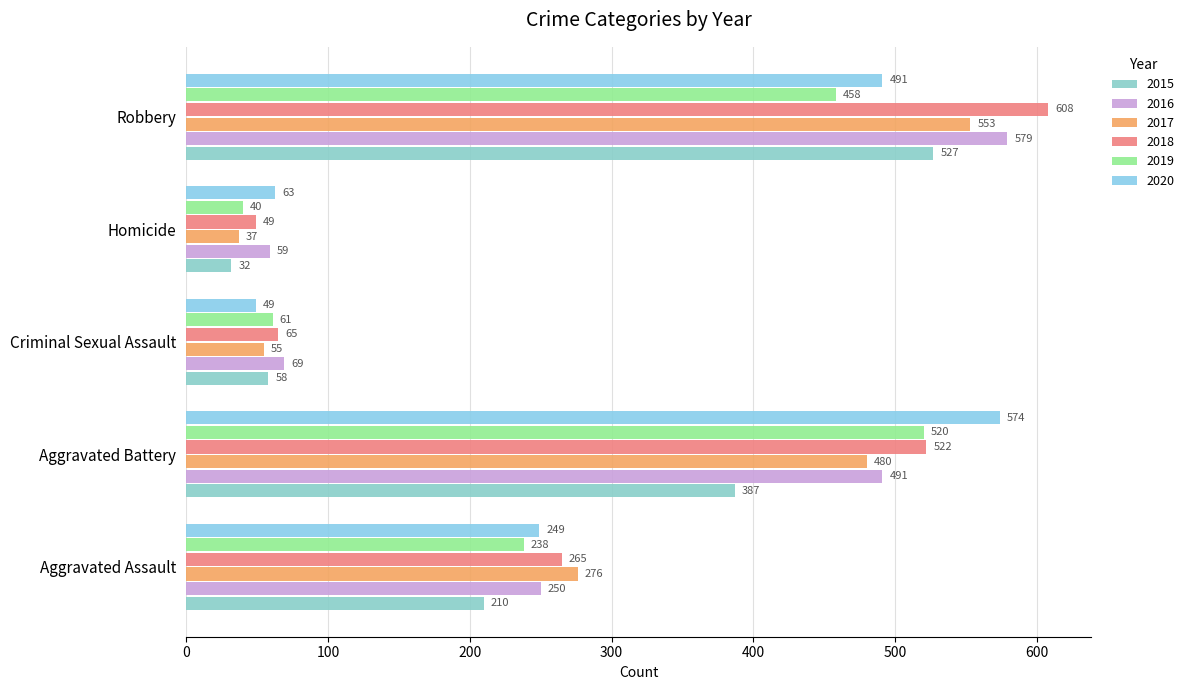

How many data points in 2017 are less than 276?

2